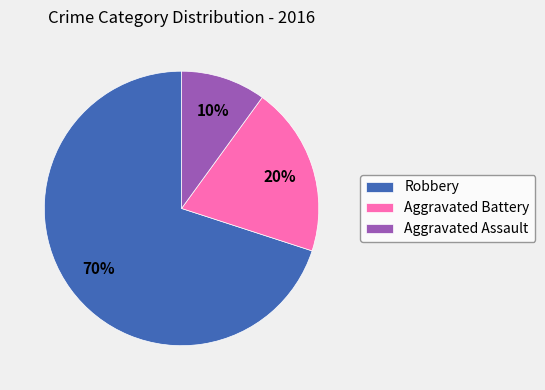

What is the majority slice?

Robbery